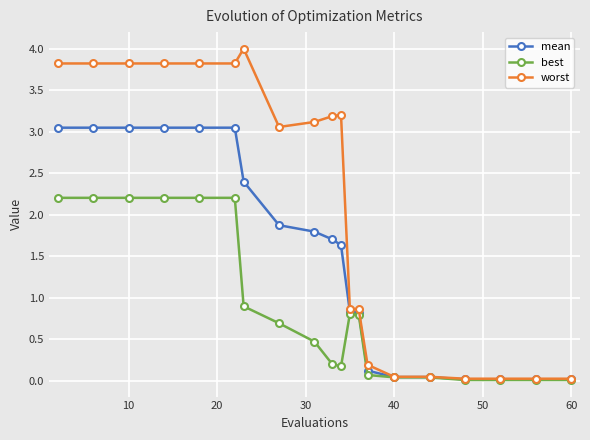

What is the maximum value shown in the chart?

4.0